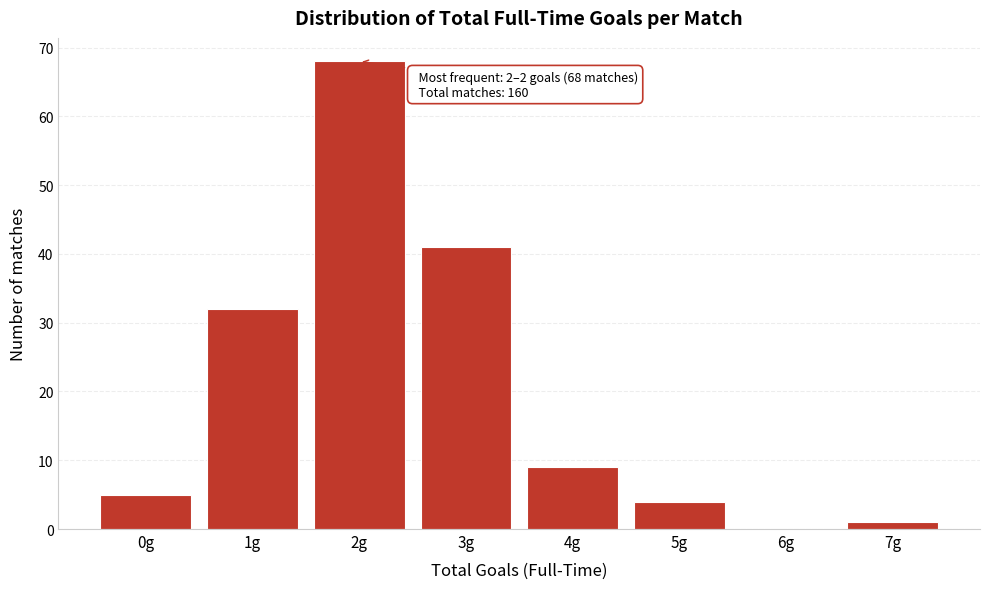

Reading left to right, extract all data points from this chart.

0g=5	1g=32	2g=68	3g=41	4g=9	5g=4	6g=0	7g=1